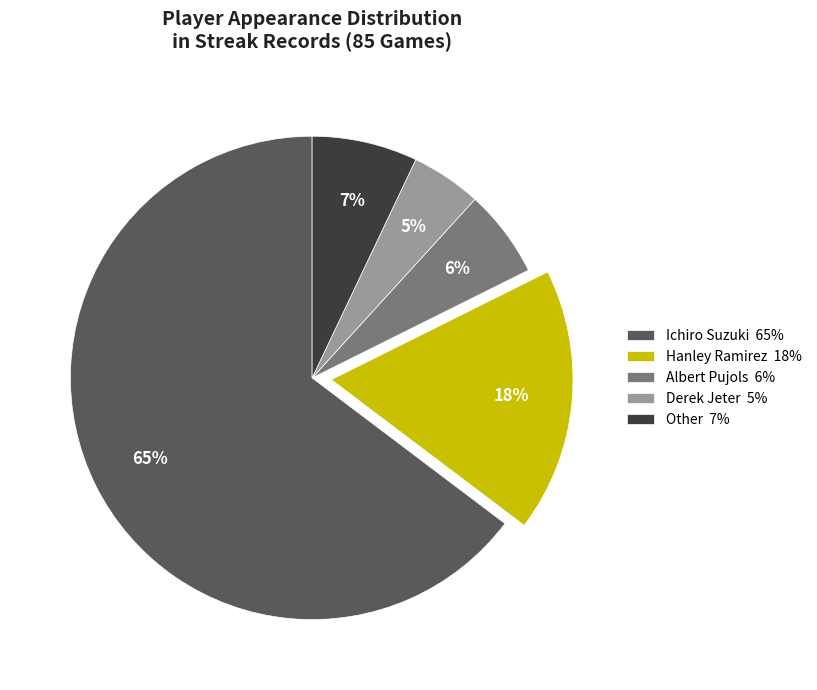

Is there any slice that represents more than half of the pie?

Yes